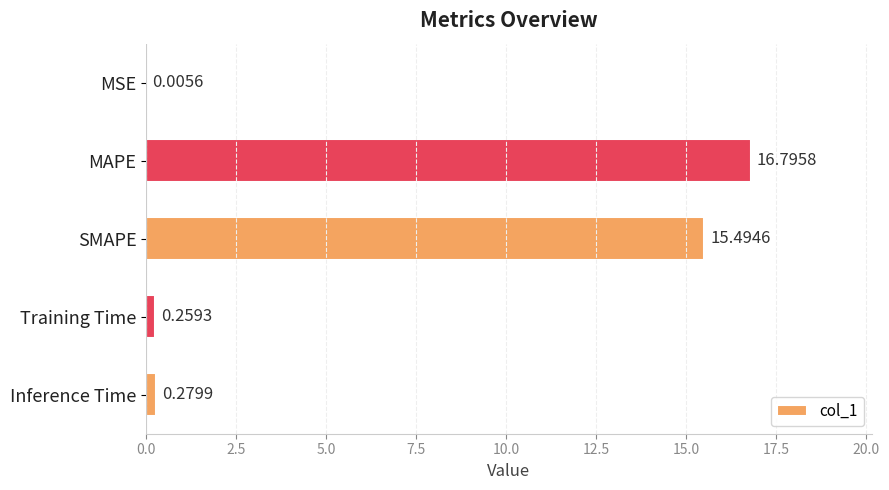

What is the change in value from MSE to SMAPE?

+15.5